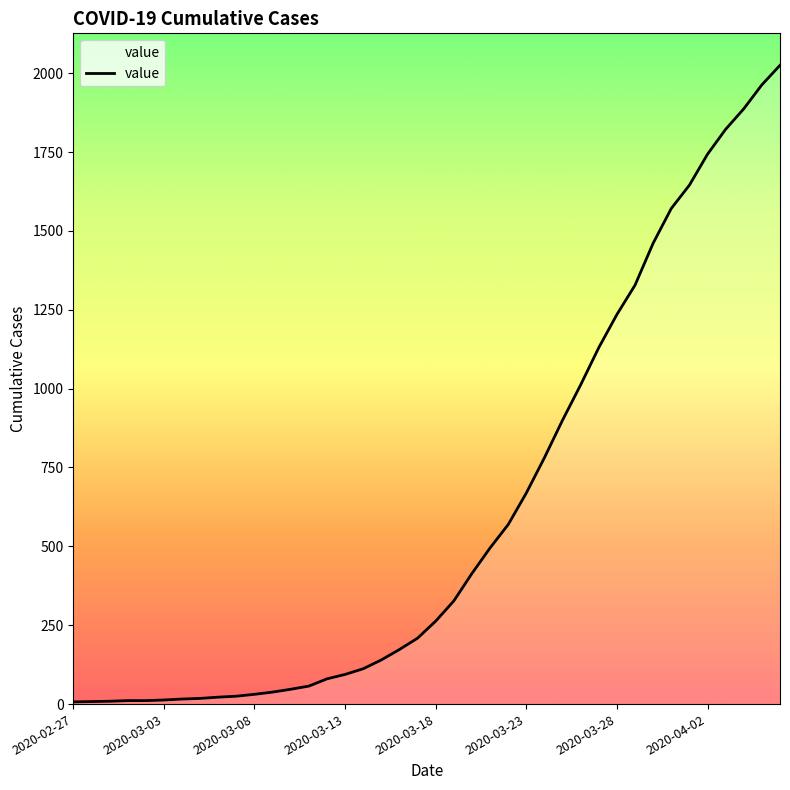

How many lines are shown in the chart?

1